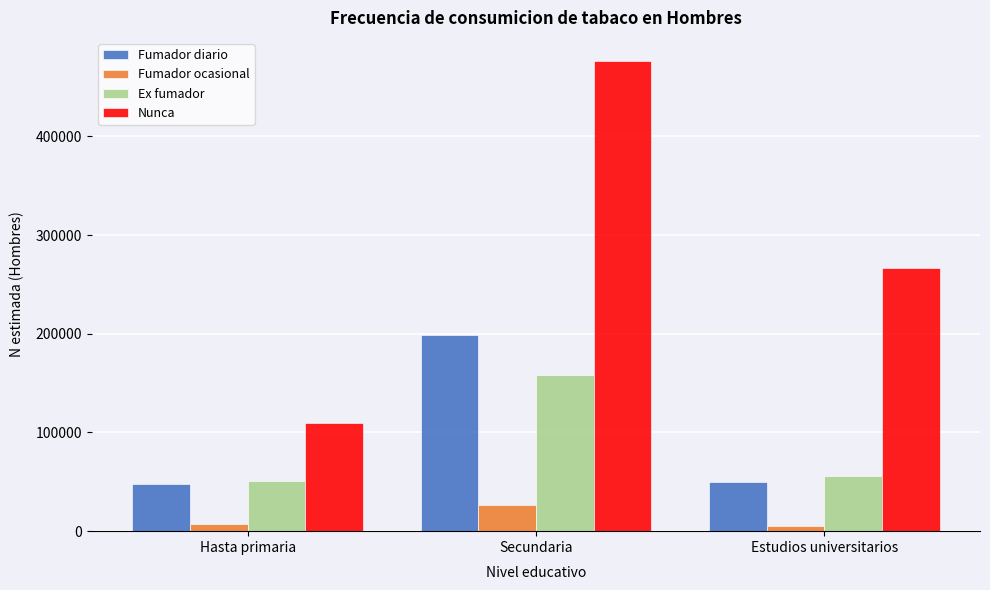

What is the difference between the highest and lowest values at Secundaria?

449119